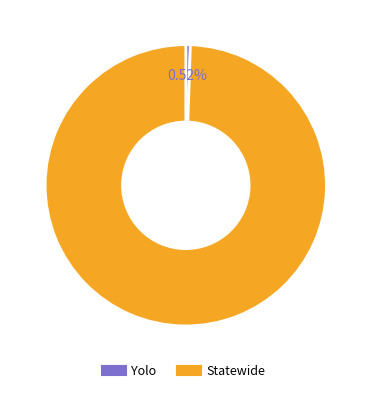

Which slice is the smallest?

Yolo